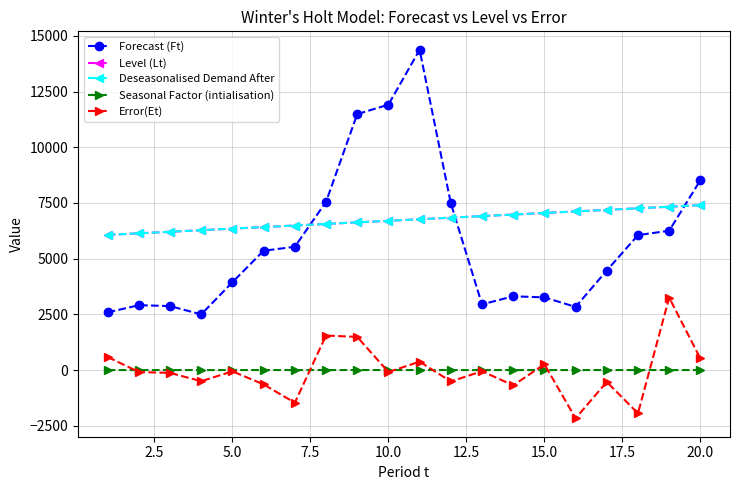

How many intersections are there between Deseasonalised Demand After and Forecast (Ft)?

3